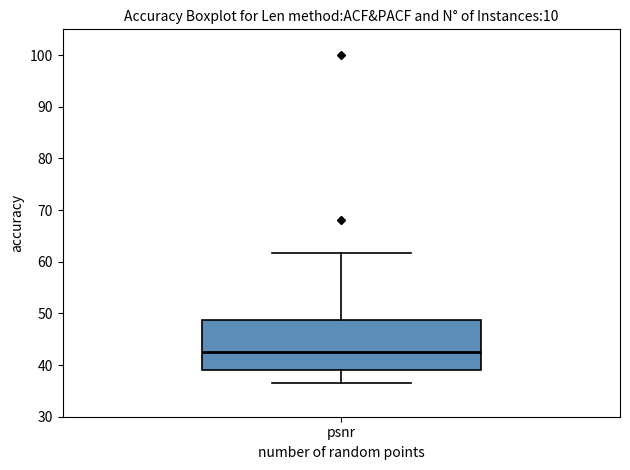

Transcribe this box plot: give where the median line is, the range the box spans, and where the two whiskers end, as read against the y-axis. The values are not printed on the chart, so give them approximately, as read against the axis.

median 43, box 39 to 49, whiskers 36 to 62